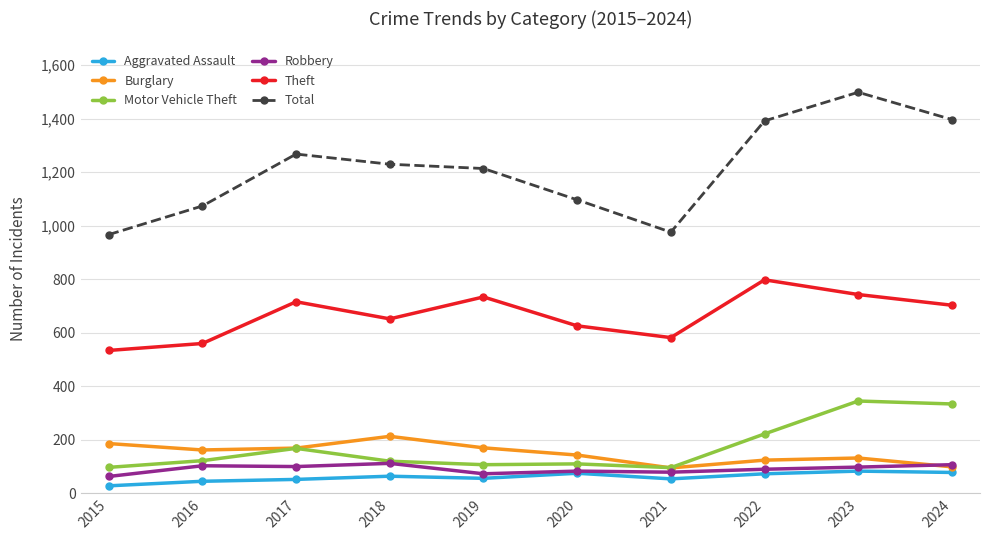

What is the value of the Theft point at the 10th from the left?

703